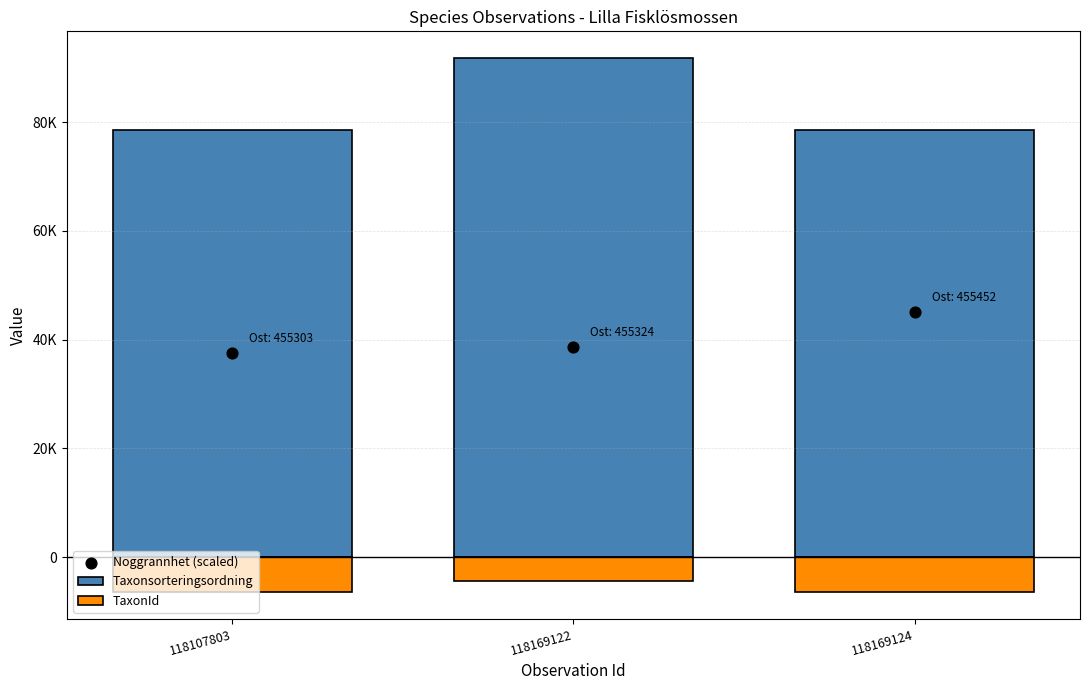

At which category is the sum across all series the highest?

118169122